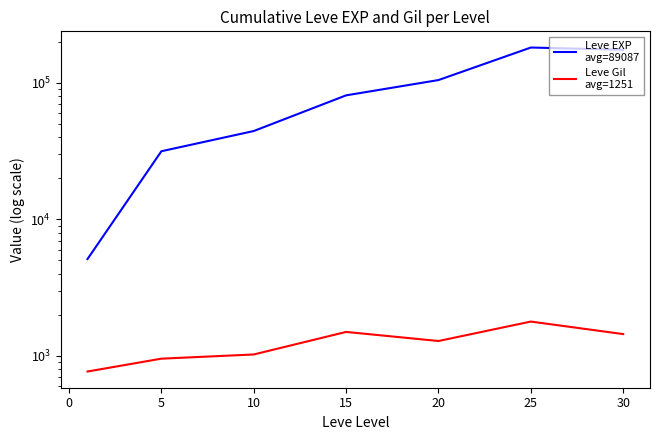

In Leve Gil
avg=1251, how many points are higher than both neighbors (excluding endpoints)?

2